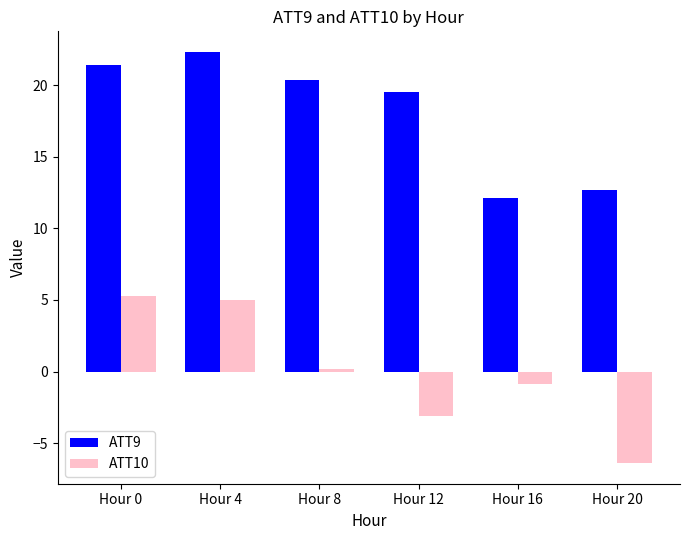

Rank the series by their maximum value, from lowest to highest.

ATT10, ATT9